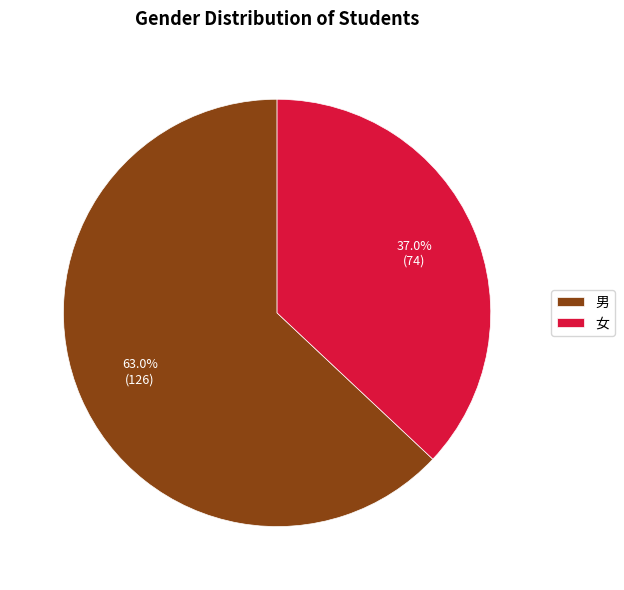

To the nearest percent, what is the difference between the largest and smallest slice percentages?

26%